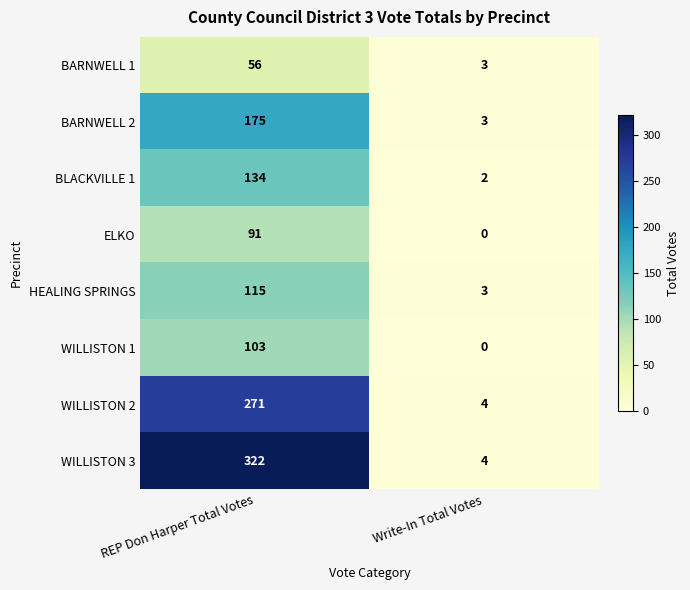

Is it true that BARNWELL 2 equals 4 at Write-In Total Votes?

False